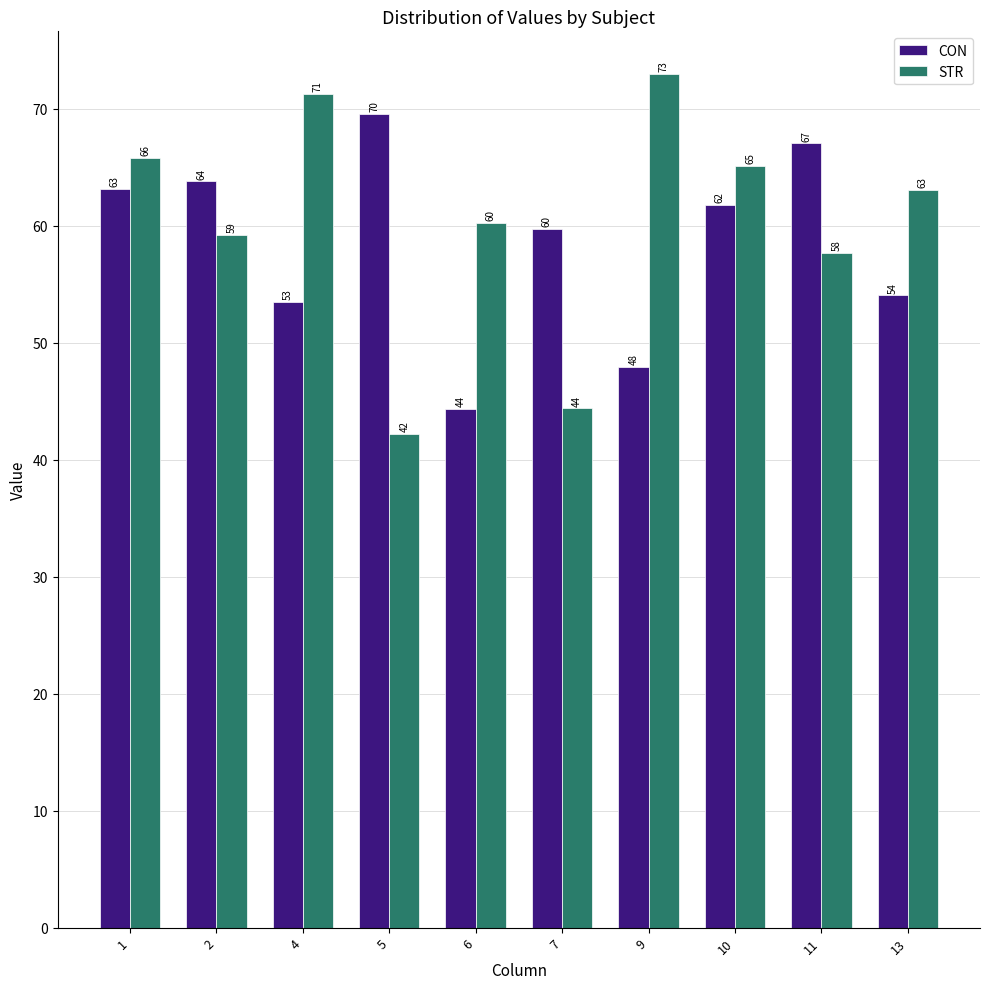

At which label is STR closest to 57?

11